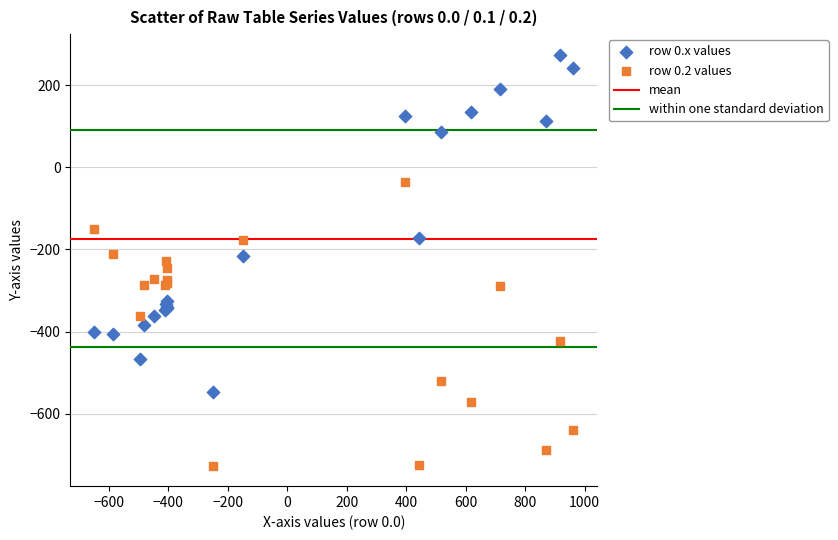

What is the X range (max minus min) for the scatter plot?

1611.9